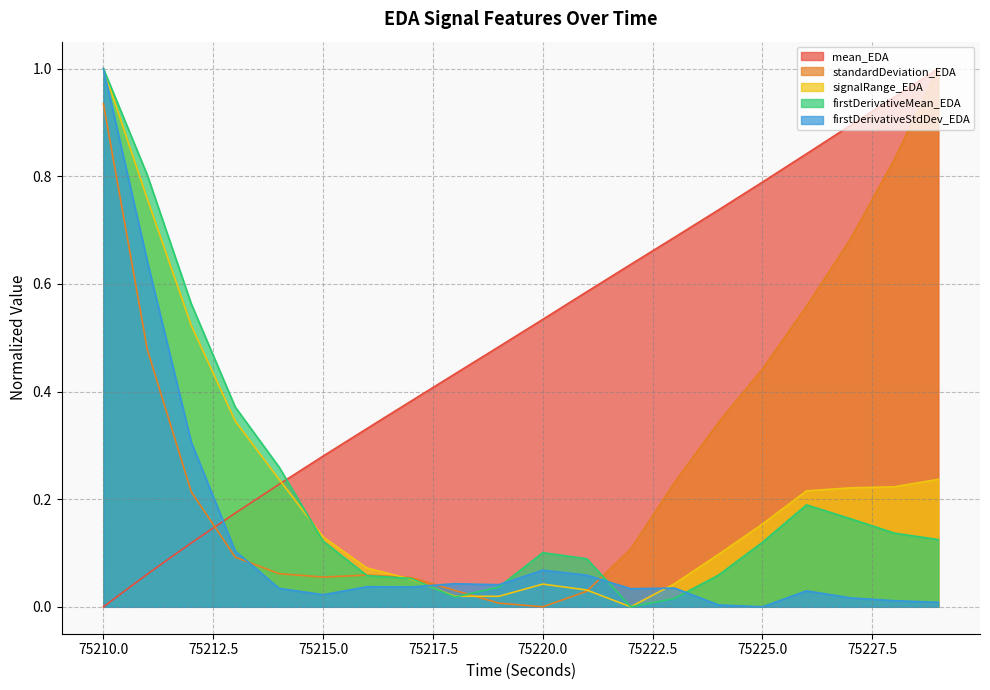

Which has a higher value, 75219 or 75226?

75226